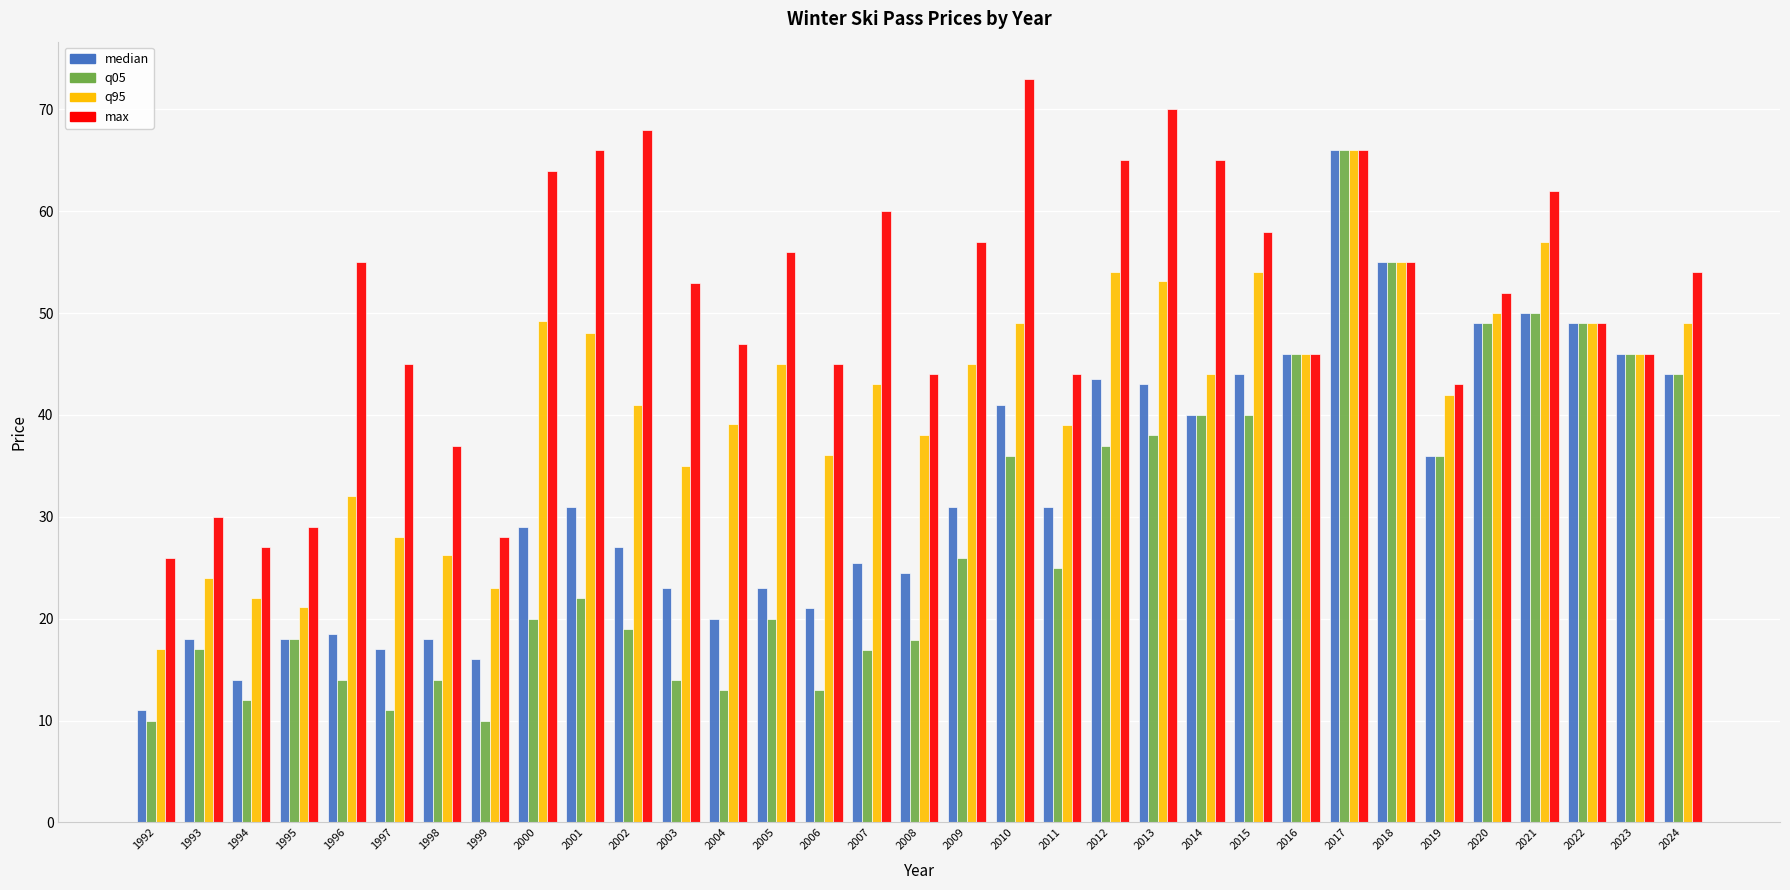

What is the total value across all series at 2014?

189.1